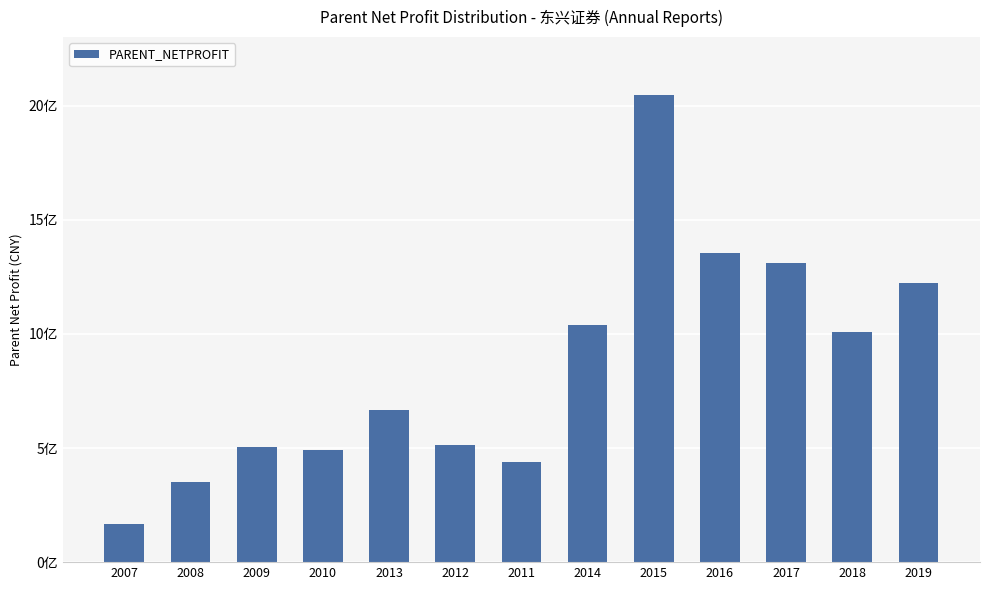

List the labels in order of value, smallest first.

2007, 2008, 2011, 2010, 2009, 2012, 2013, 2018, 2014, 2019, 2017, 2016, 2015